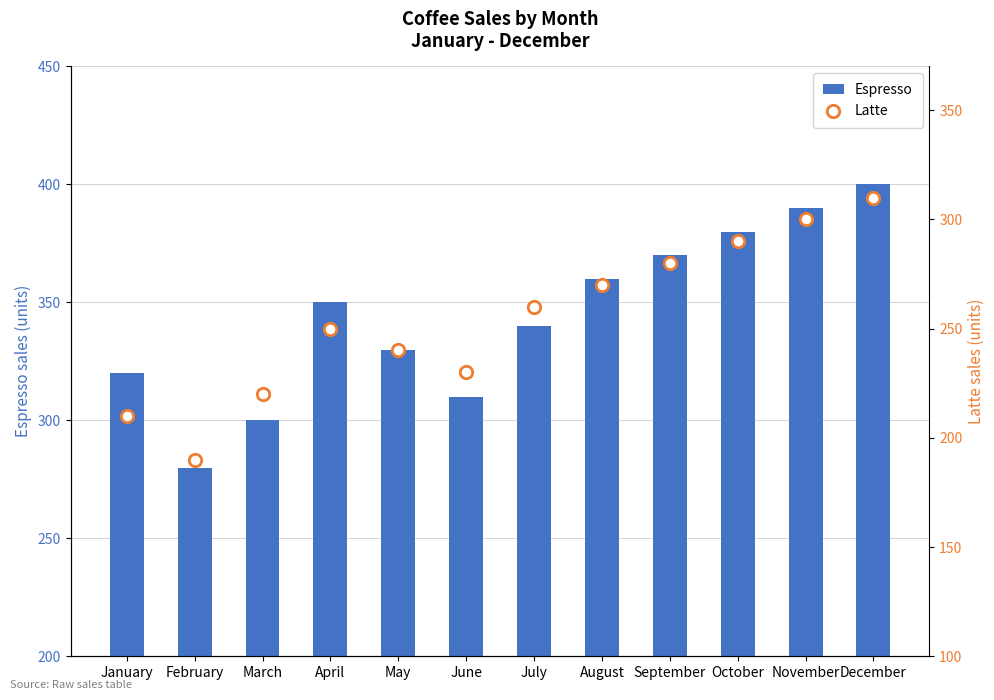

At how many categories does at least one series exceed 228?

12